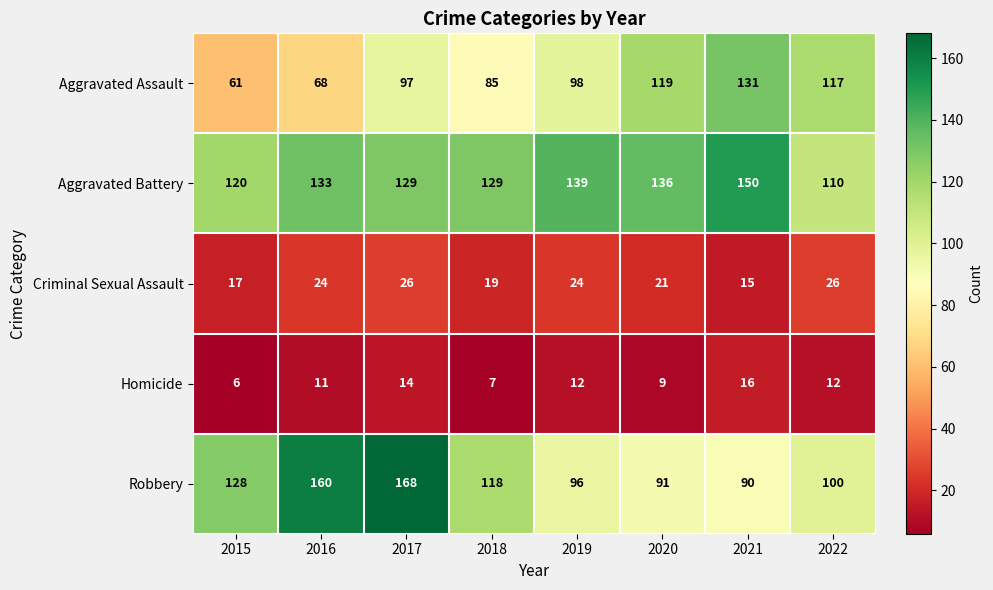

At how many categories does at least one series exceed 134?

5